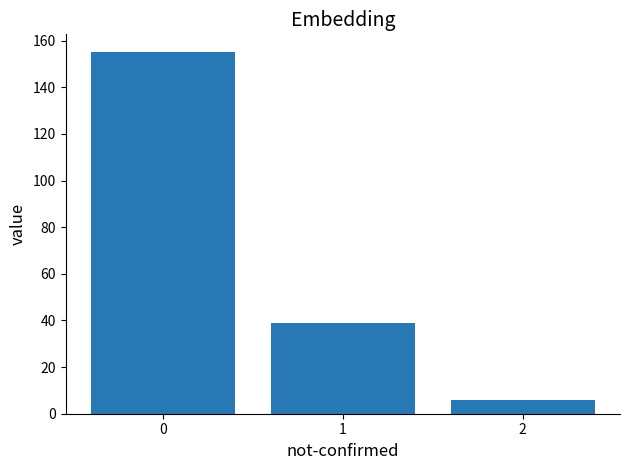

True or false: the data shows 95 at 0.

False